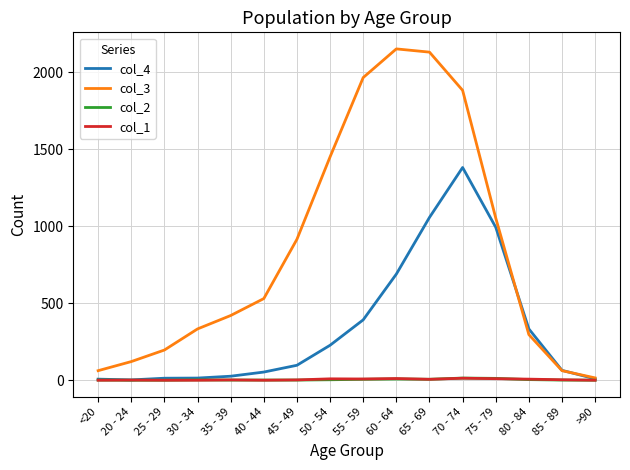

The value of col_4 at 60 - 64 is 219. True or false?

False